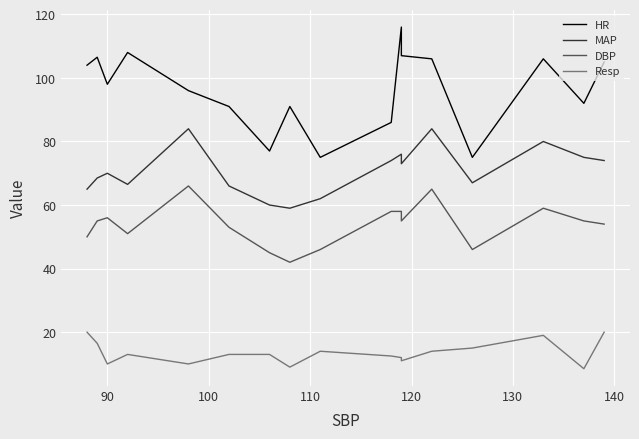

How many values in the DBP series are below 55?

8